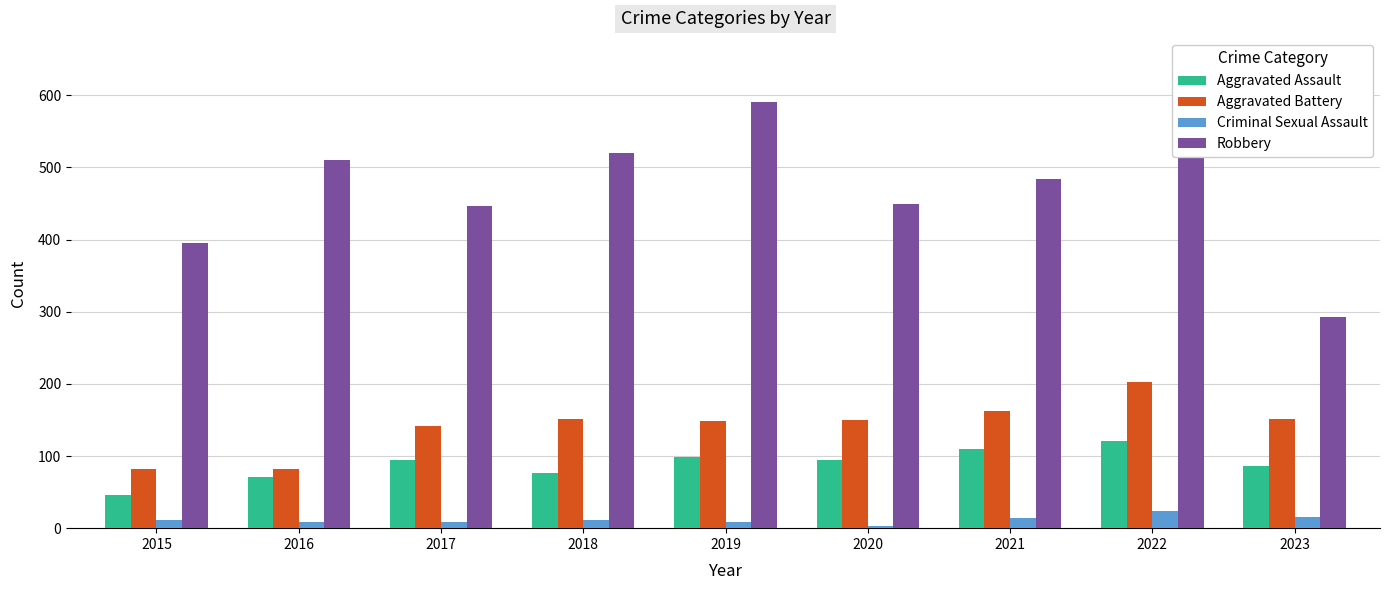

Rank the series at 2016 from highest to lowest value.

Robbery, Aggravated Battery, Aggravated Assault, Criminal Sexual Assault